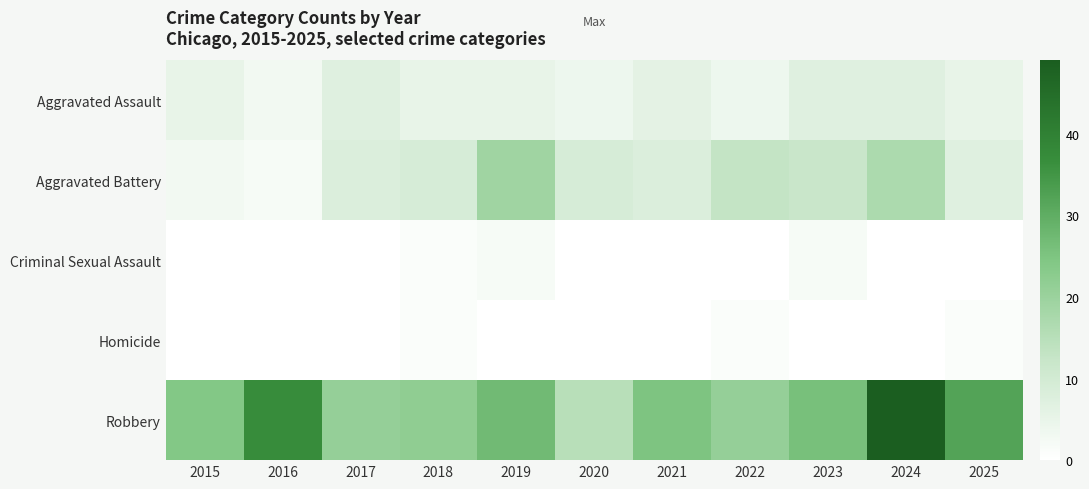

Reading left to right, extract all data points from this chart.

Aggravated Assault: 2015=5	2016=3	2017=7	2018=5	2019=5	2020=4	2021=6	2022=4	2023=7	2024=7	2025=5
Aggravated Battery: 2015=3	2016=2	2017=8	2018=9	2019=19	2020=9	2021=8	2022=13	2023=12	2024=17	2025=7
Criminal Sexual Assault: 2015=0	2016=0	2017=0	2018=1	2019=2	2020=0	2021=0	2022=0	2023=2	2024=0	2025=0
Homicide: 2015=0	2016=0	2017=0	2018=1	2019=0	2020=0	2021=0	2022=1	2023=0	2024=0	2025=1
Robbery: 2015=24	2016=37	2017=21	2018=22	2019=27	2020=15	2021=25	2022=21	2023=26	2024=49	2025=32